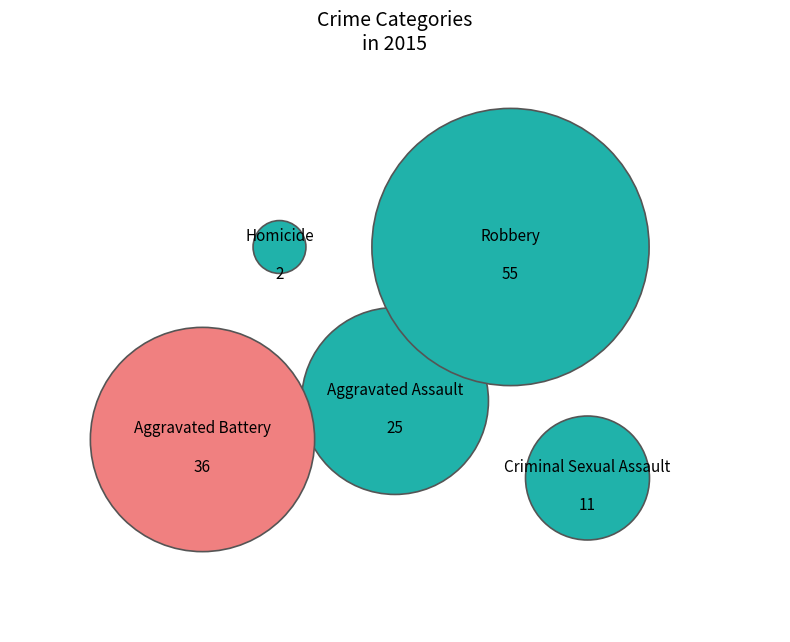

Which category has the smallest portion of the pie?

Homicide